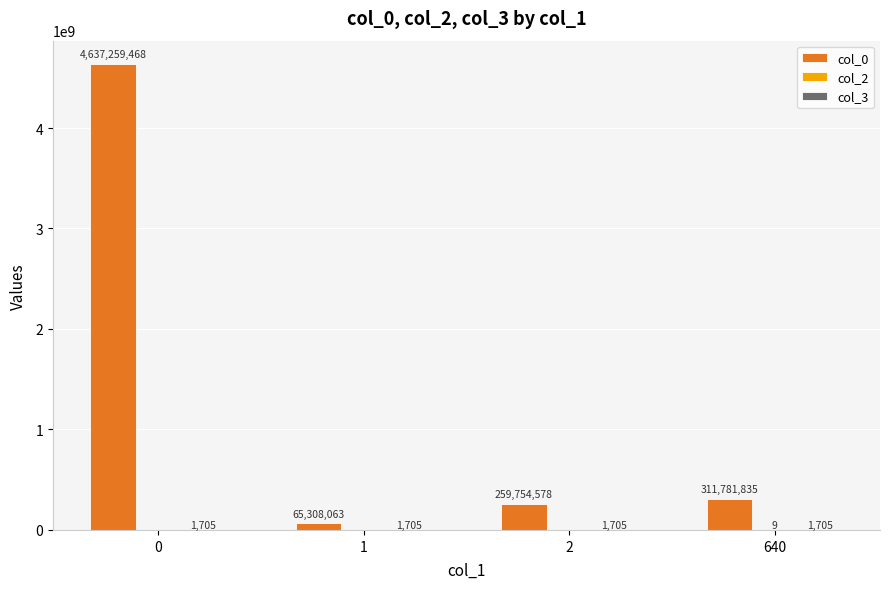

What is the total value across all series at 640?

311783549